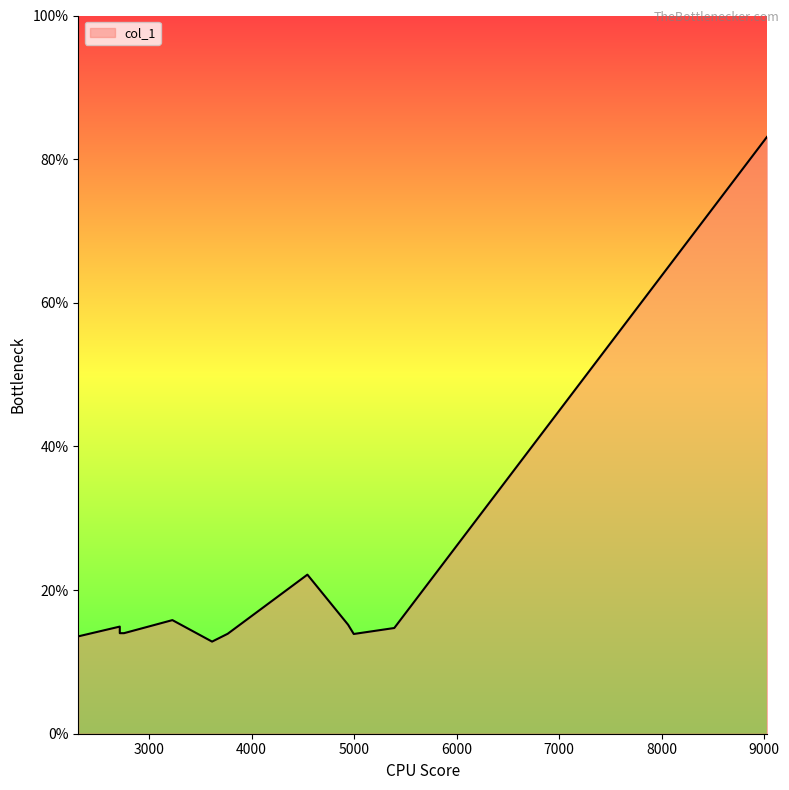

Reading left to right, list all the values displayed in this chart.

2309.09=13.6	2713.86=14.9	2713.86=14.0	2755.22=14.0	3227.19=15.8	3614.08=12.8	3766.56=13.9	4543.96=22.1	4940.87=15.2	4996.04=13.9	5391.45=14.7	9026.47=83.1